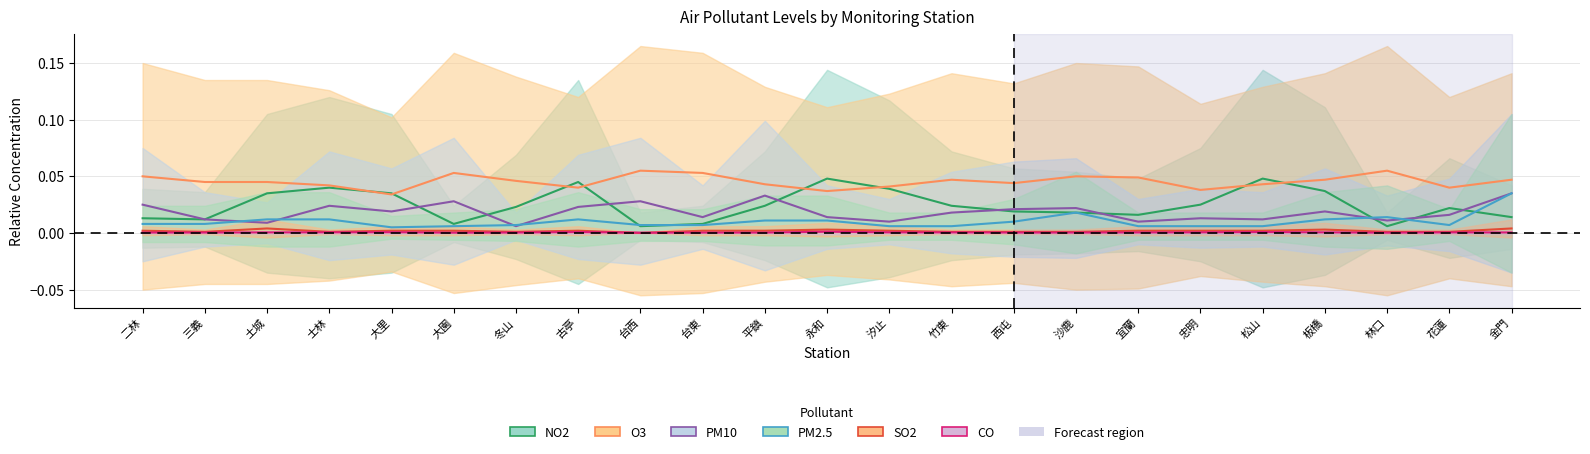

What is the total value across all series at 台東?

0.1